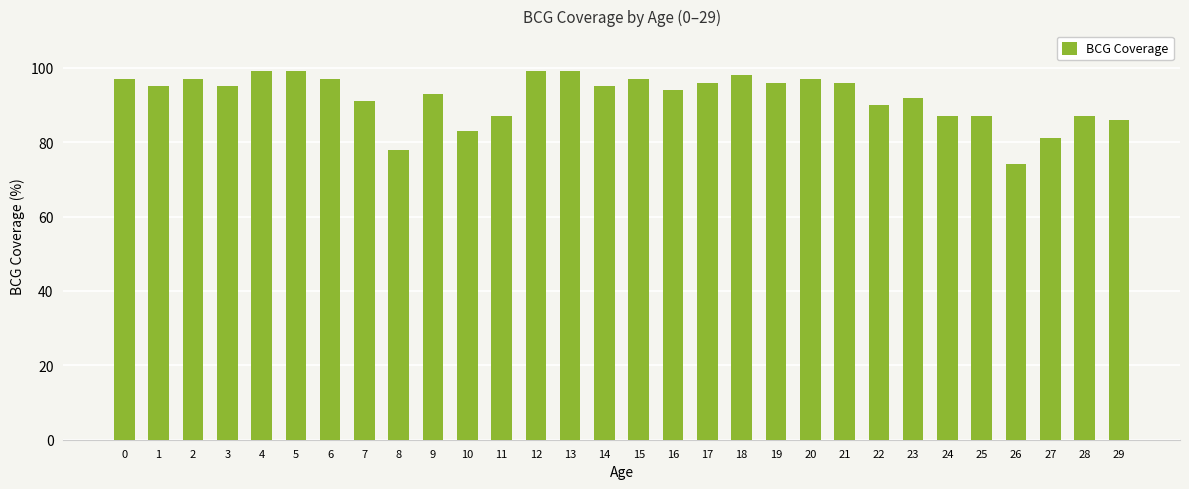

Reading left to right, transcribe all the data shown in this chart.

97	95	97	95	99	99	97	91	78	93	83	87	99	99	95	97	94	96	98	96	97	96	90	92	87	87	74	81	87	86